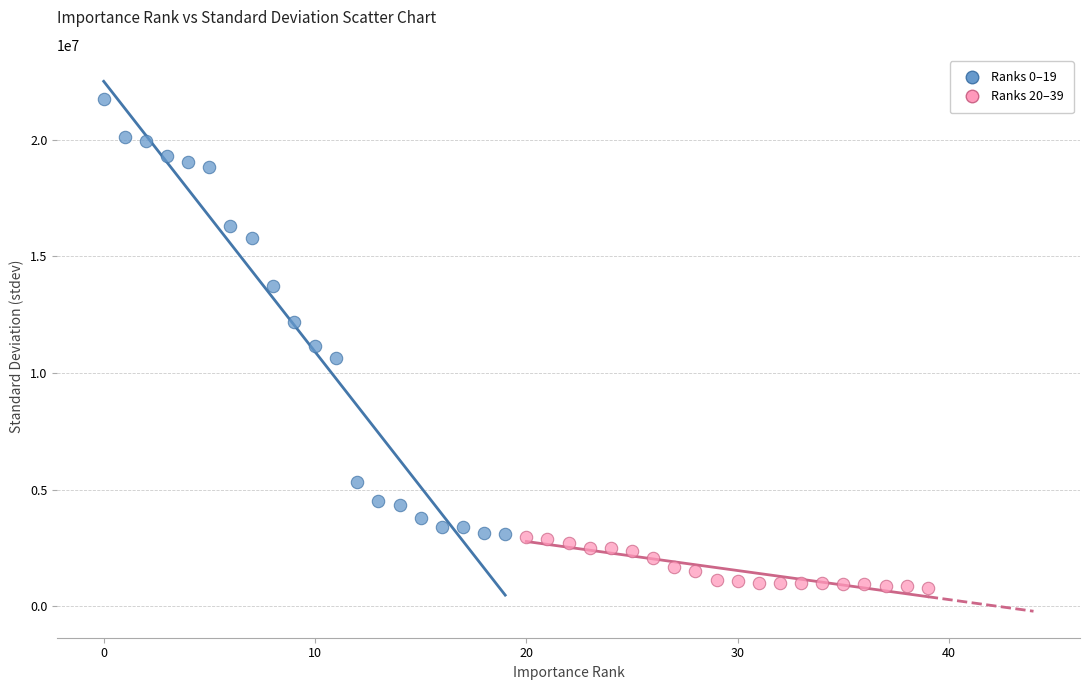

What are all the series names shown in the legend?

Ranks 0–19, Ranks 20–39